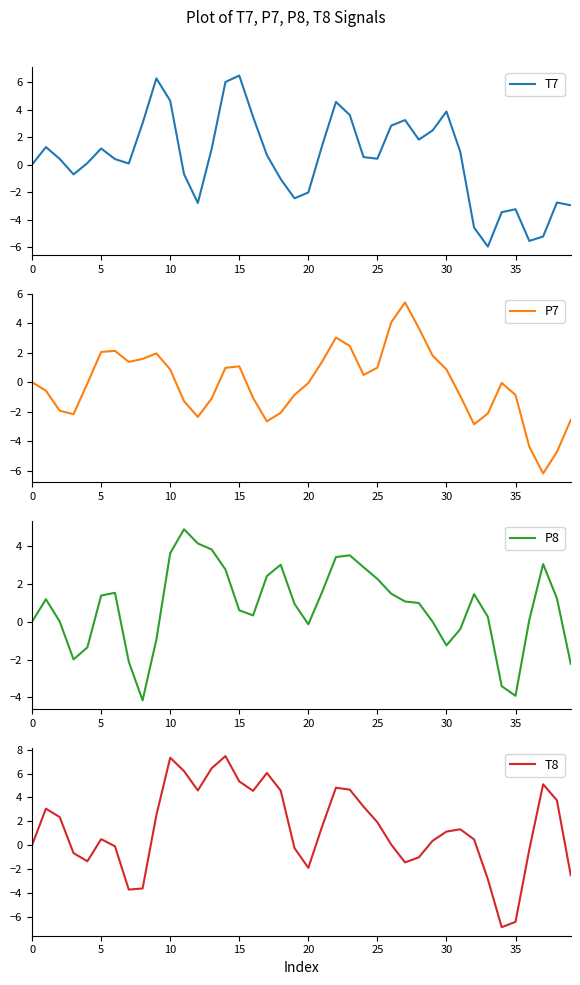

What is the maximum value for P7?

5.4